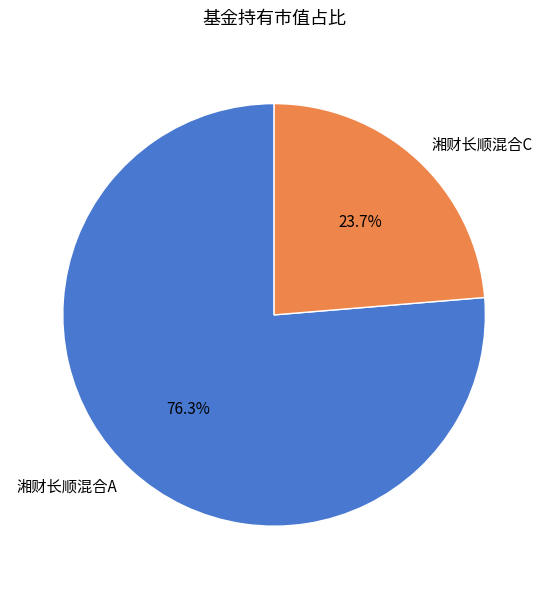

Which has a higher value, 湘财长顺混合C or 湘财长顺混合A?

湘财长顺混合A